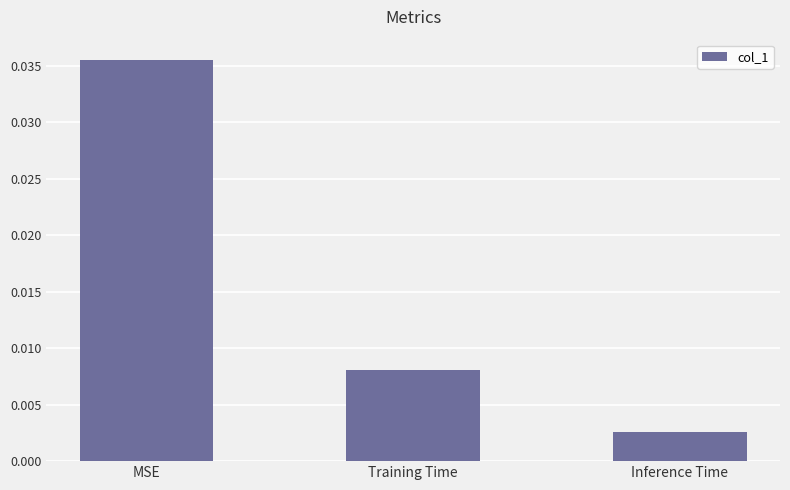

List the labels in order of value, smallest first.

Inference Time, Training Time, MSE